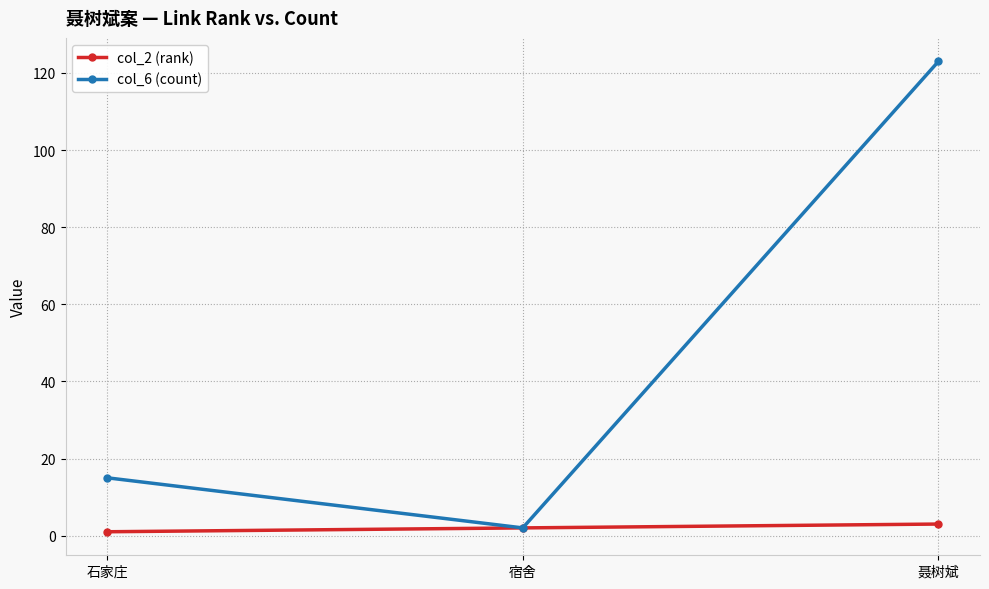

Count the col_6 (count) values in the range 2 to 123.

3